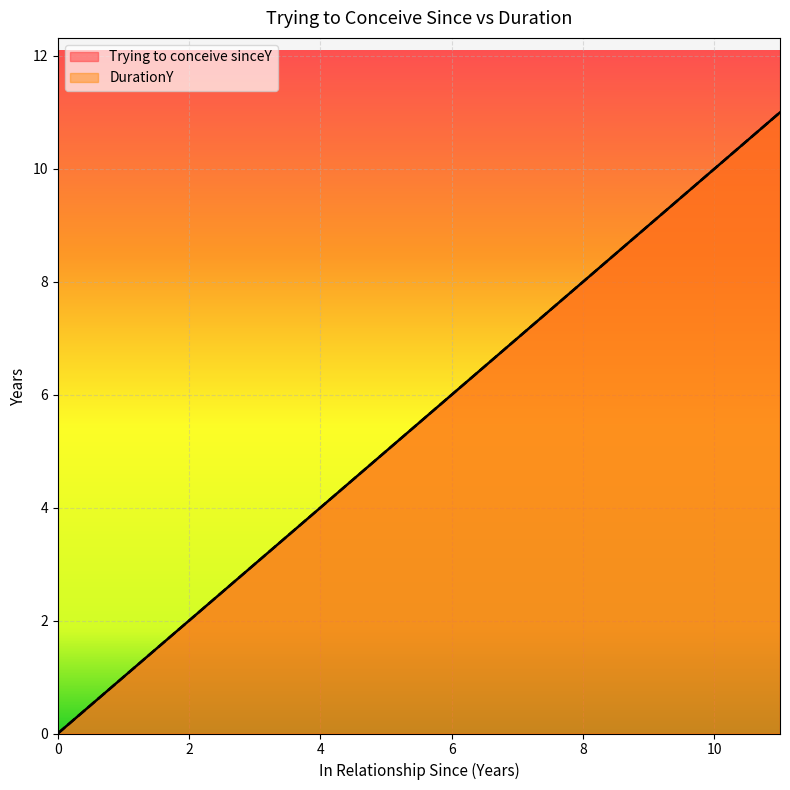

How many lines are shown in the chart?

2